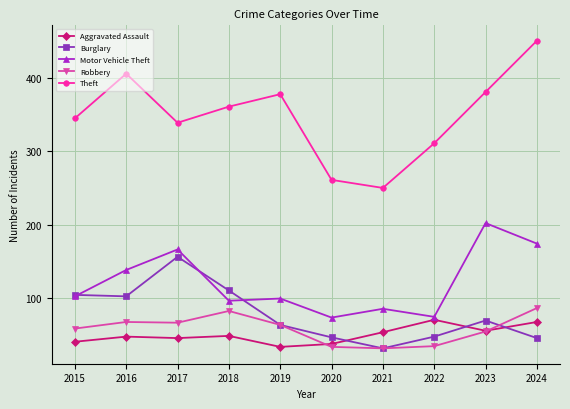

What is the difference between the maximum and minimum values in the Theft series?

201